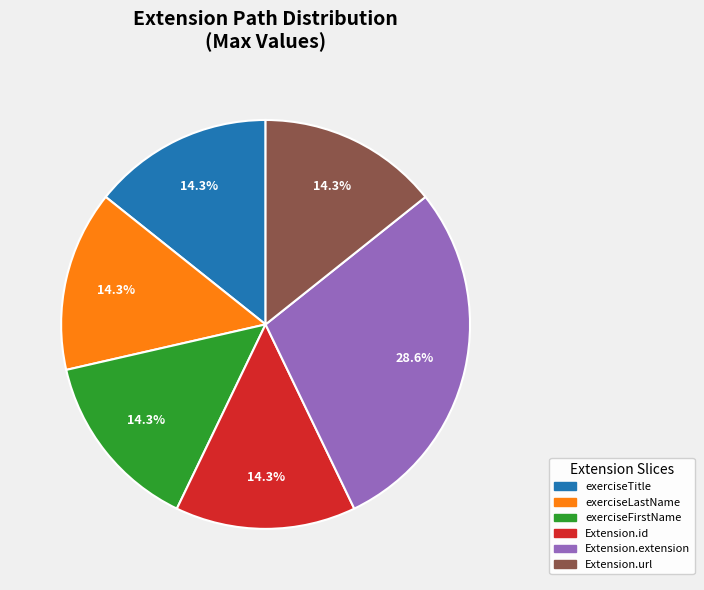

Does any single category account for the majority?

No